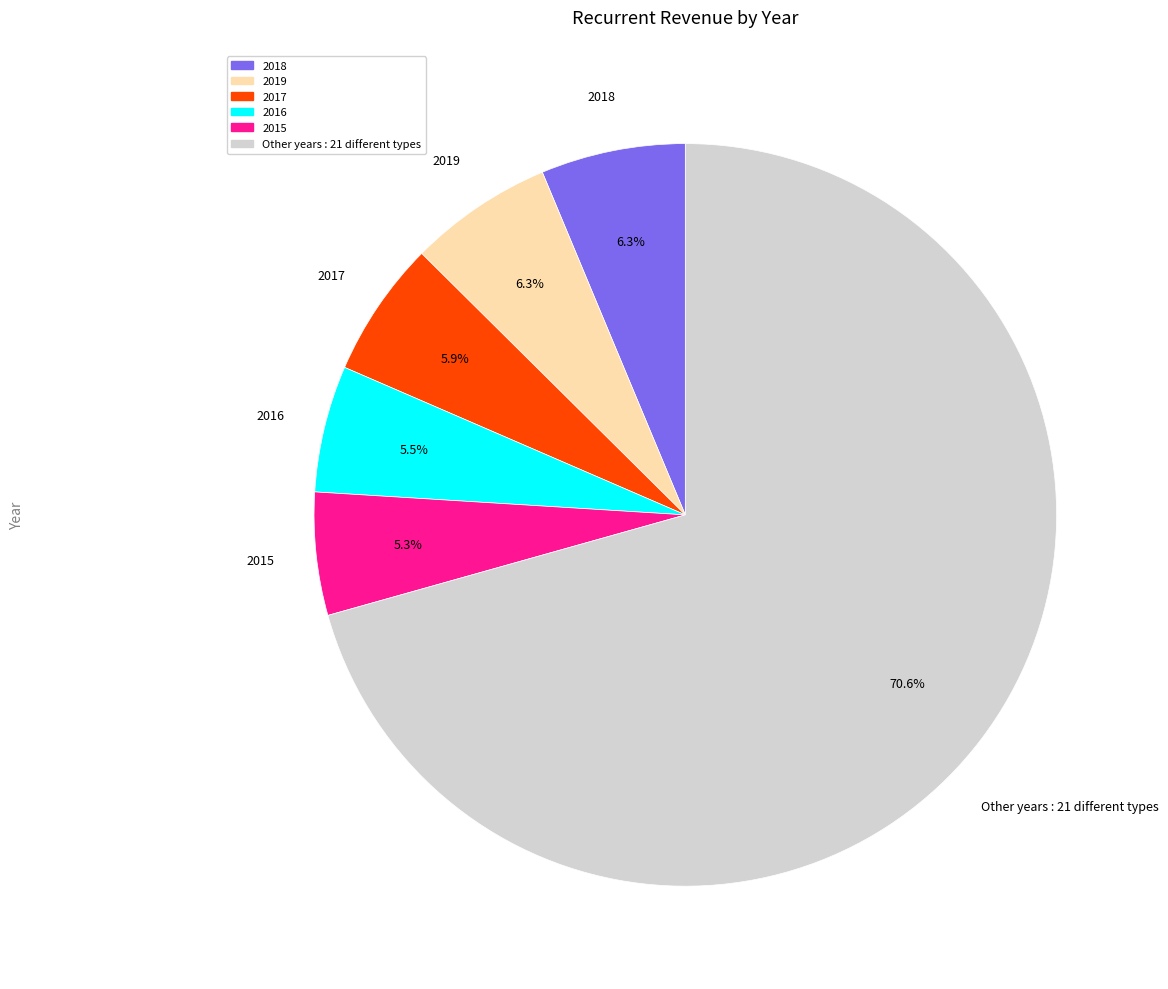

To the nearest percent, what is the average slice percentage?

17%